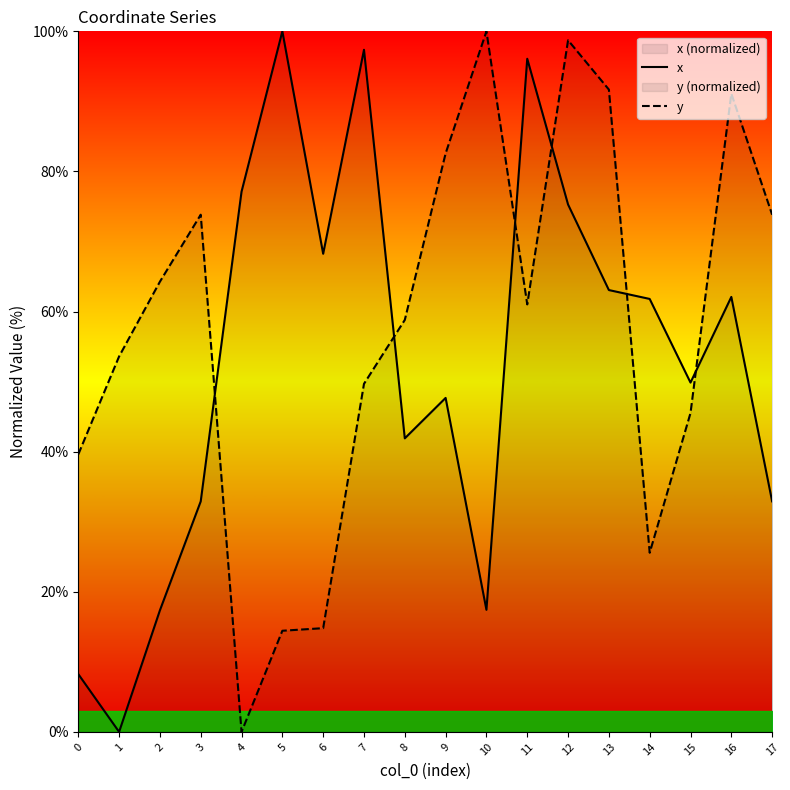

Where is y nearest to the value 50?

7